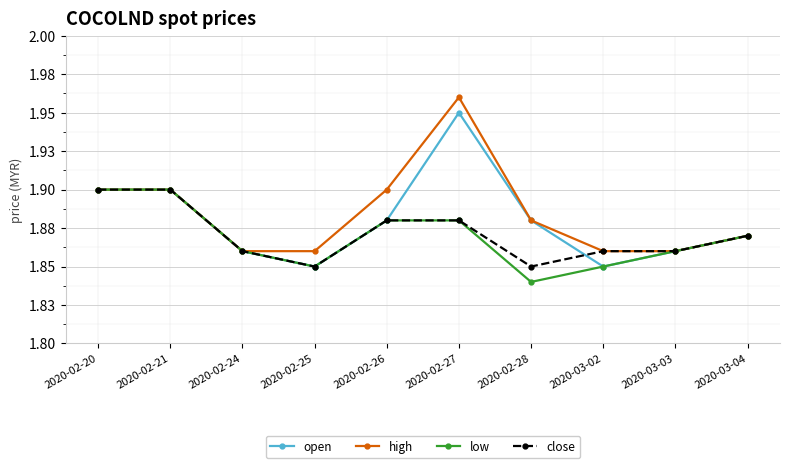

Rank the series at 2020-03-02 from lowest to highest value.

open, low, high, close